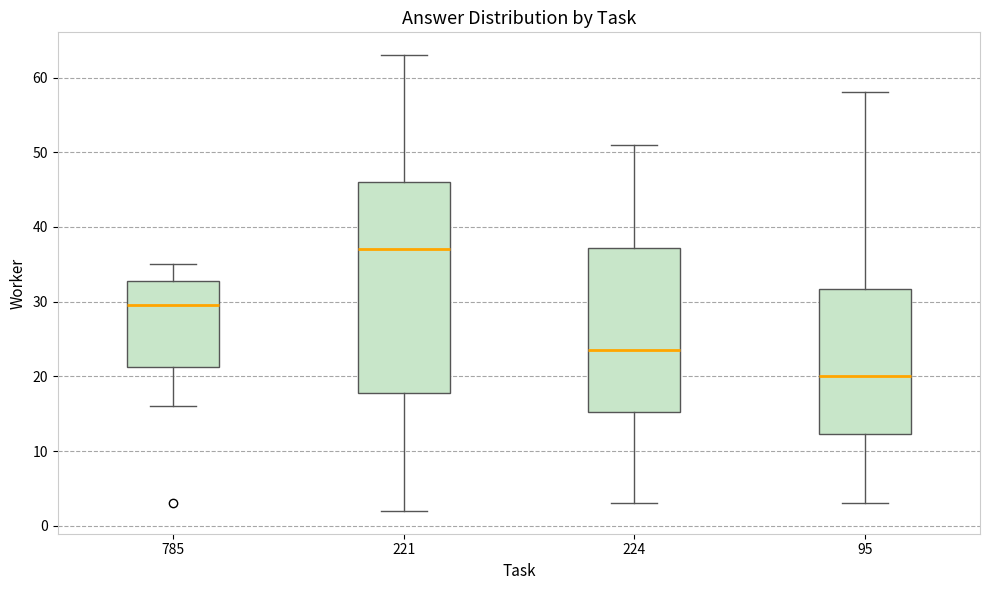

Where does the median line of the box at x = 224 sit on the y-axis? The values are not printed on the chart, so give them approximately, as read against the axis.

24